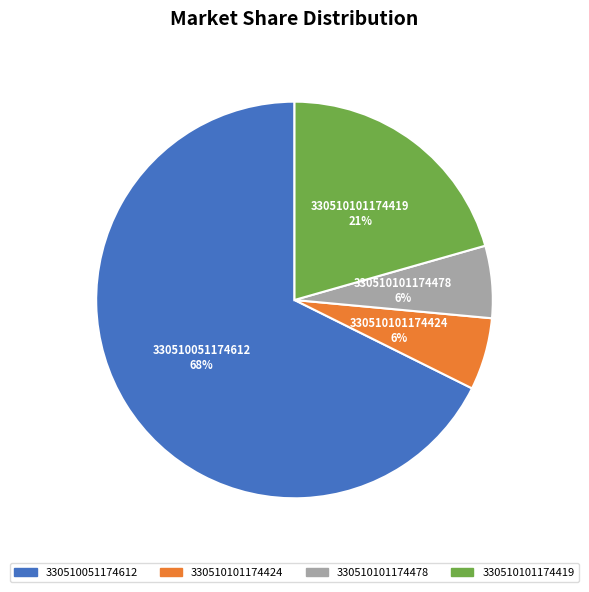

How many segments does this pie chart have?

4